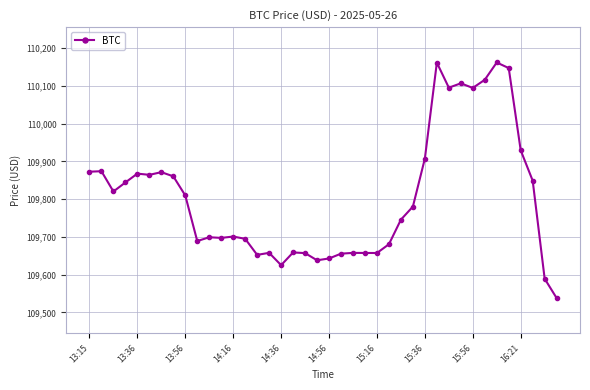

What is the greatest value displayed?

110161.8